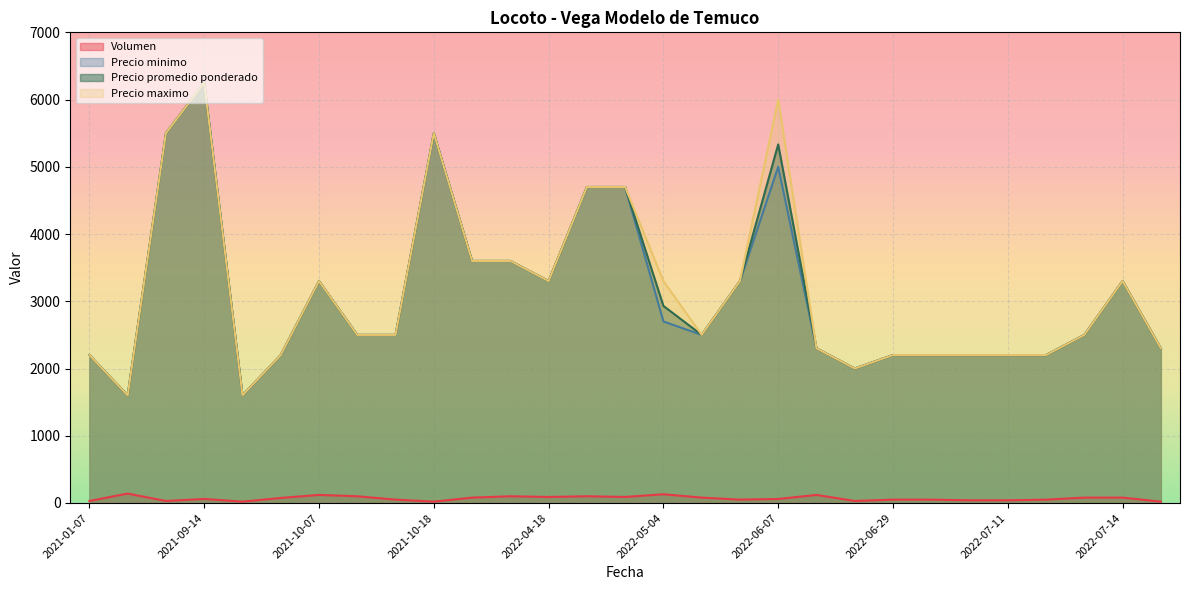

At which category is the sum across all series the highest?

2021-09-14